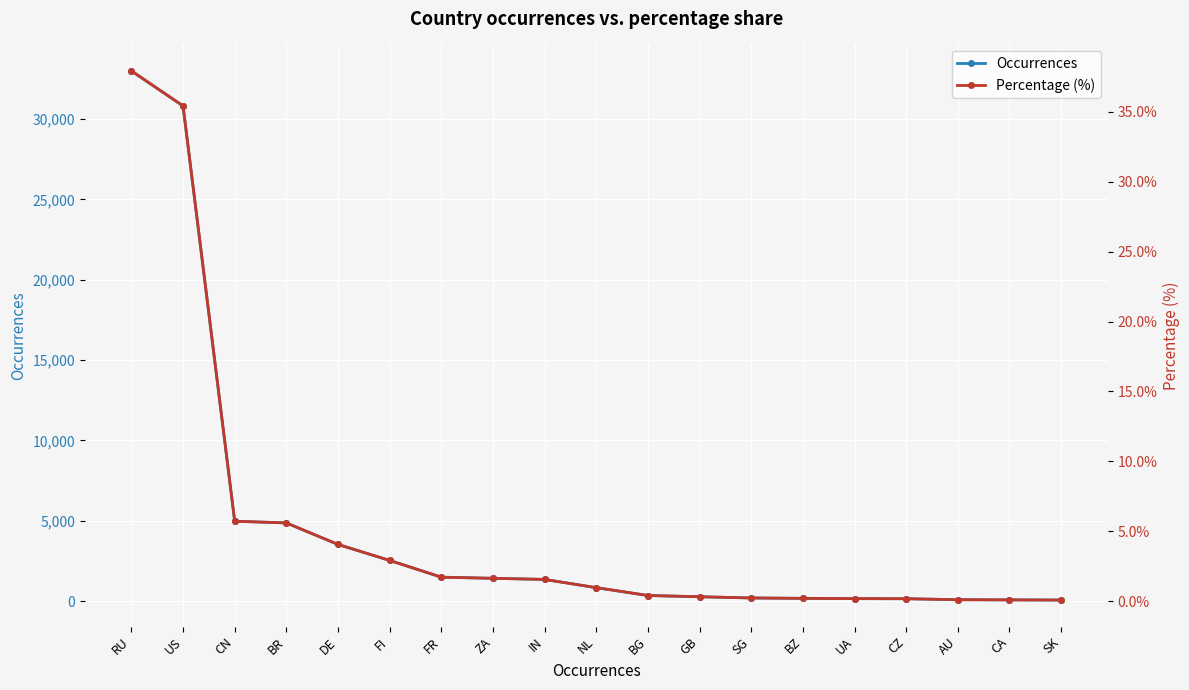

What is the spread (max minus min) of values at IN?

1350.4